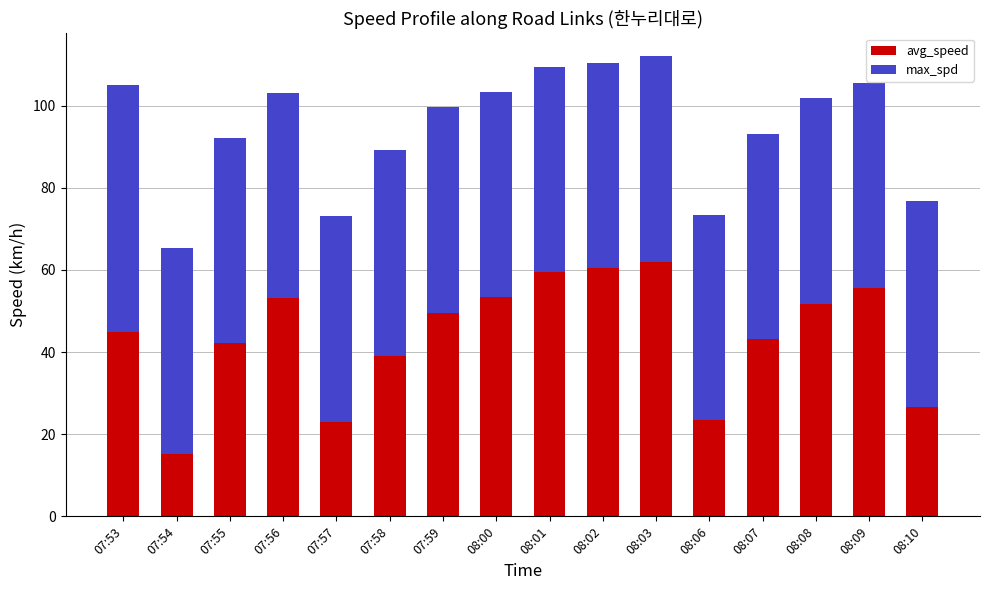

Is it true that avg_speed equals 51.8 at 08:08?

True